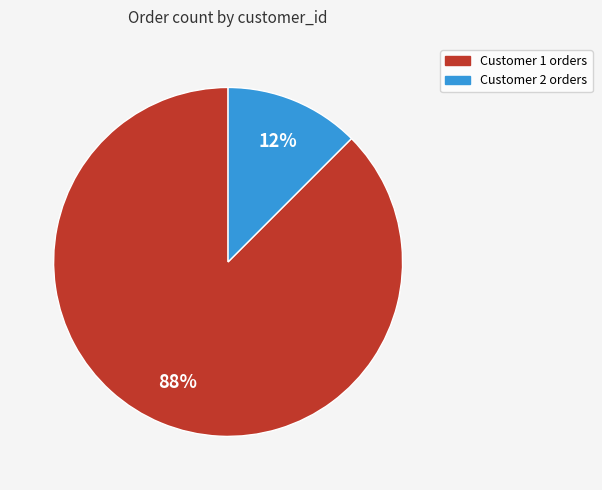

To the nearest percent, what is the average slice percentage?

50%